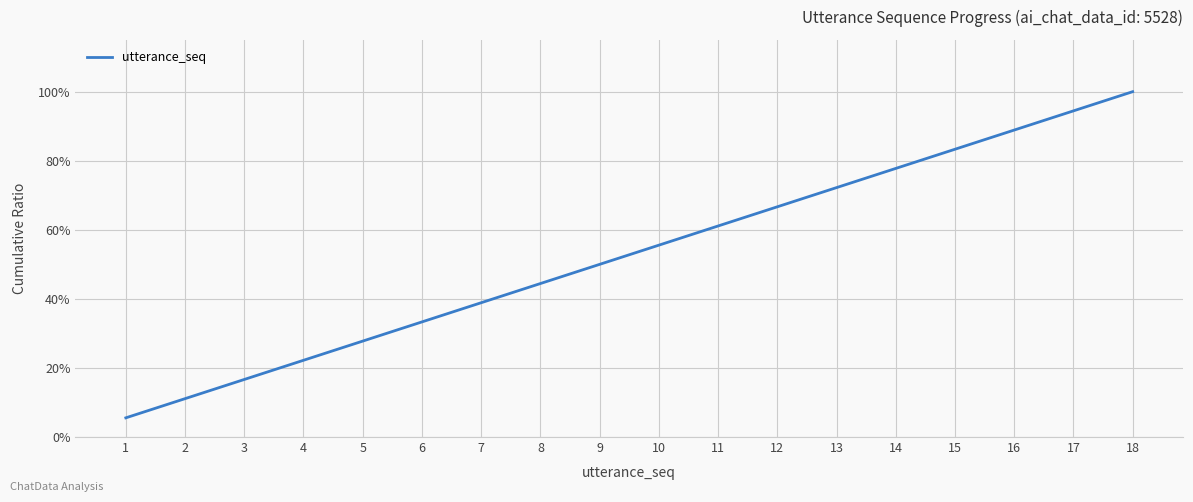

Which has a higher value, 3 or 4?

4